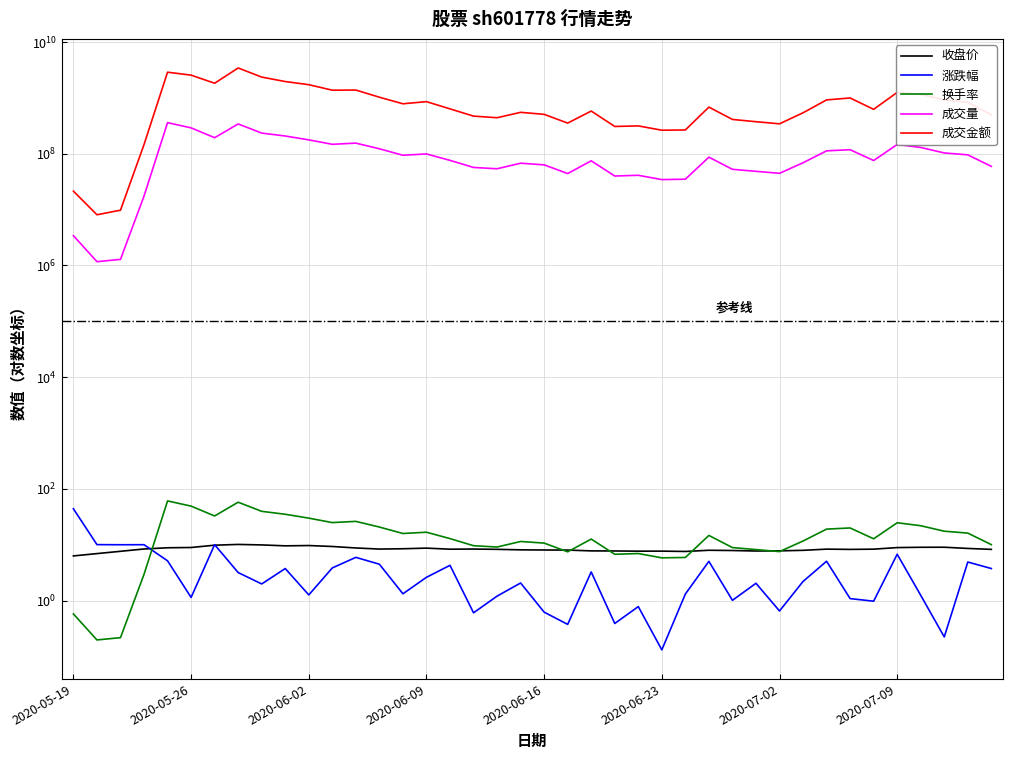

What is the difference between the second highest and minimum values in the 换手率 series?

57.4